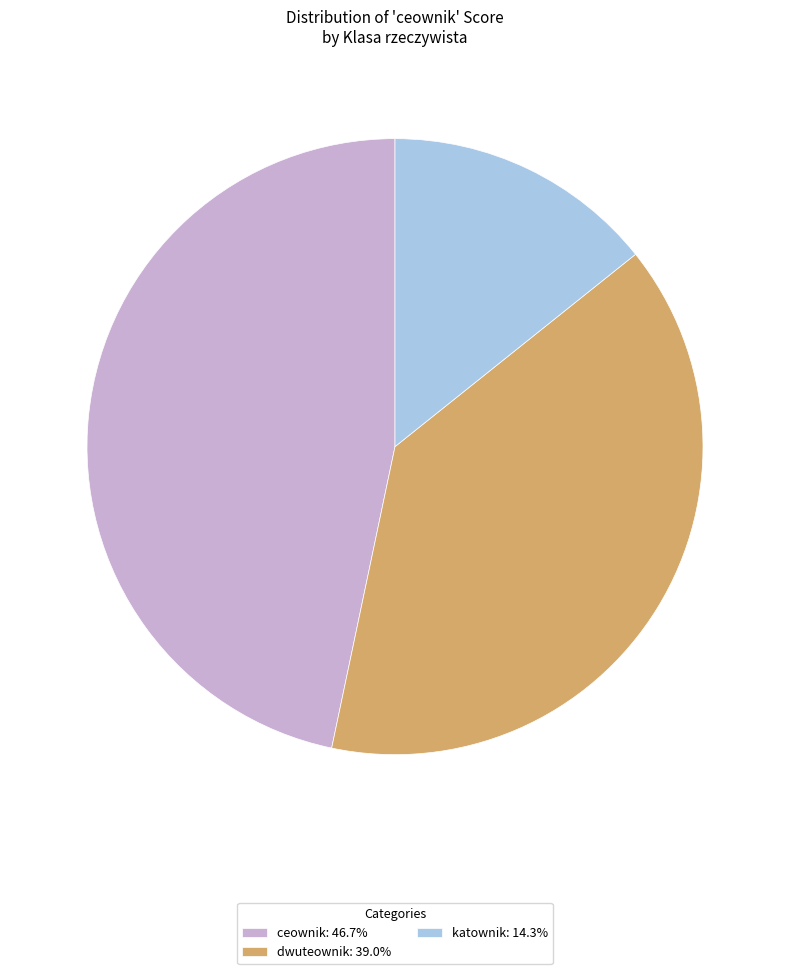

Is there any slice that represents more than half of the pie?

No